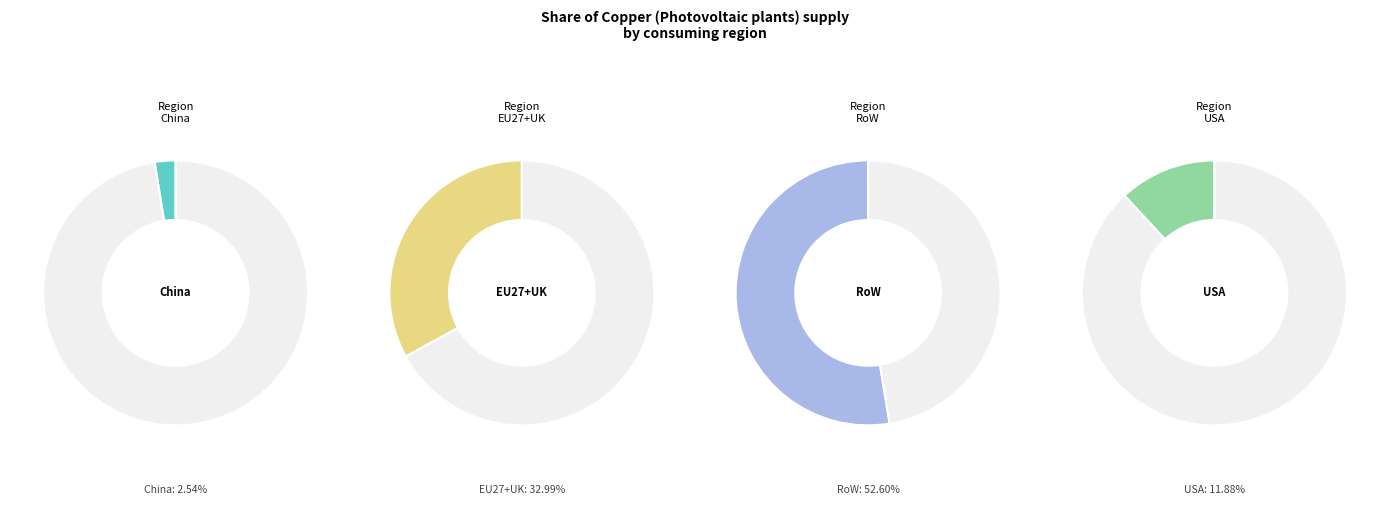

The USA slice represents 12% of the pie. True or false?

True